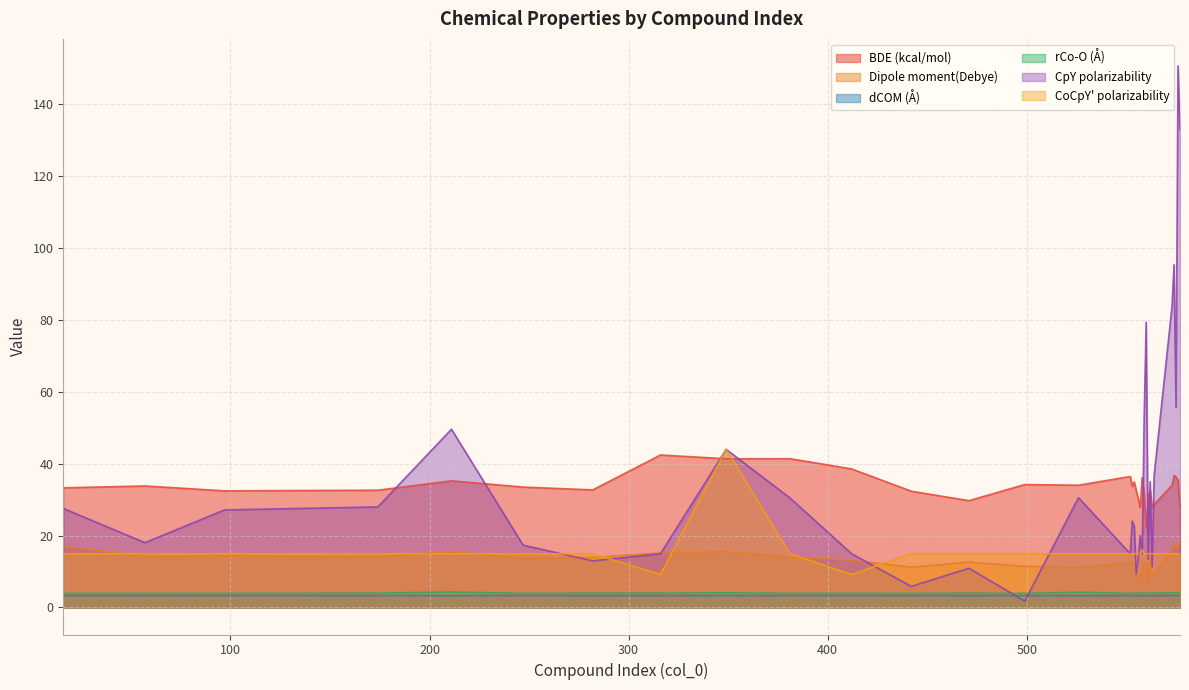

What are all the series names shown in the legend?

BDE (kcal/mol), Dipole moment(Debye), dCOM (Å), rCo-O (Å), CpY polarizability, CoCpY' polarizability